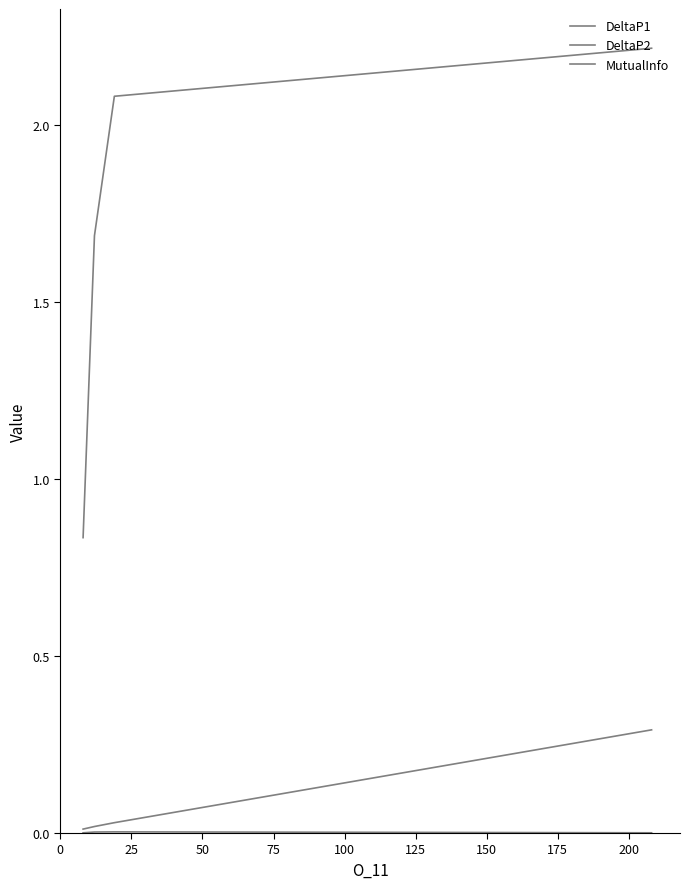

What is the difference between the maximum and minimum values in the DeltaP2 series?

0.3